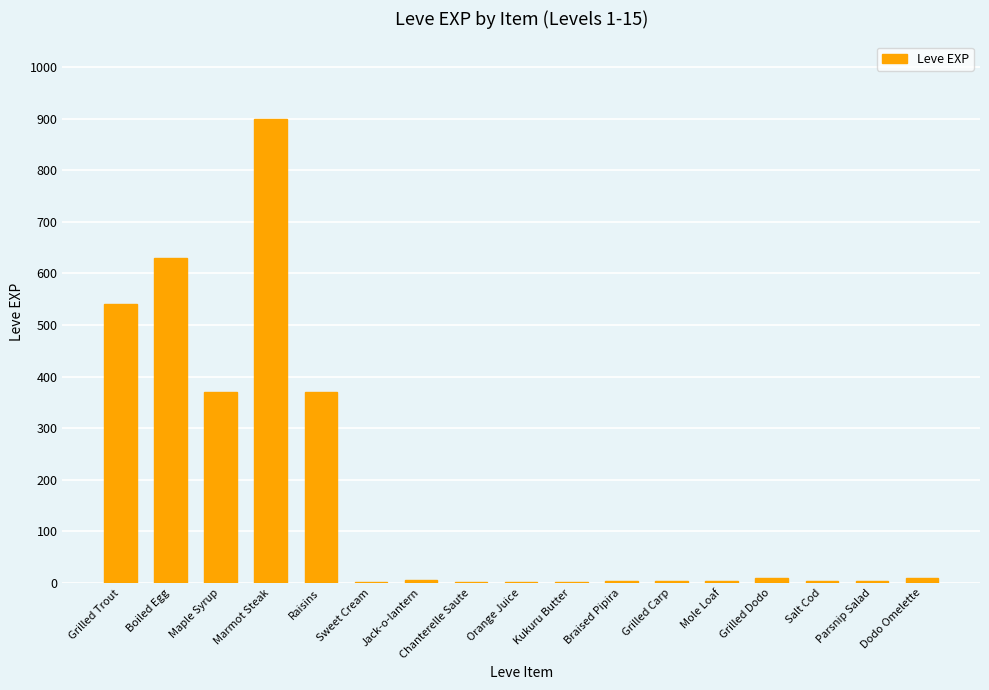

True or false: the data shows 630 at Boiled Egg.

True